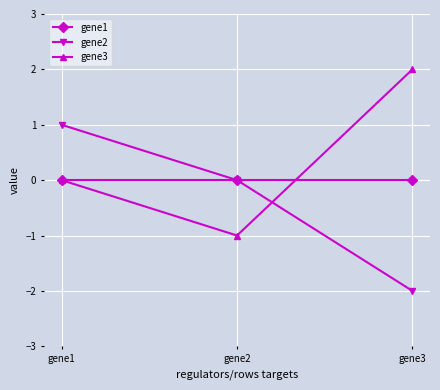

Which category has the highest value in the gene3 series?

gene3